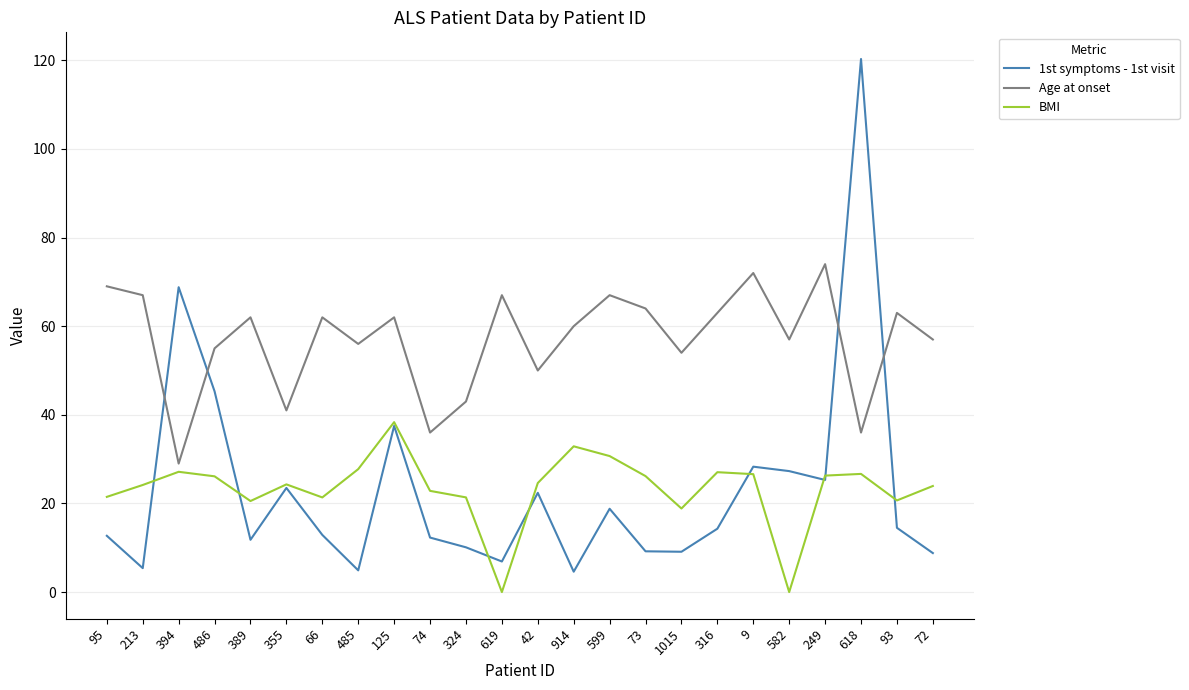

Is the value of Age at onset at 9 greater than the value of BMI at 355?

Yes